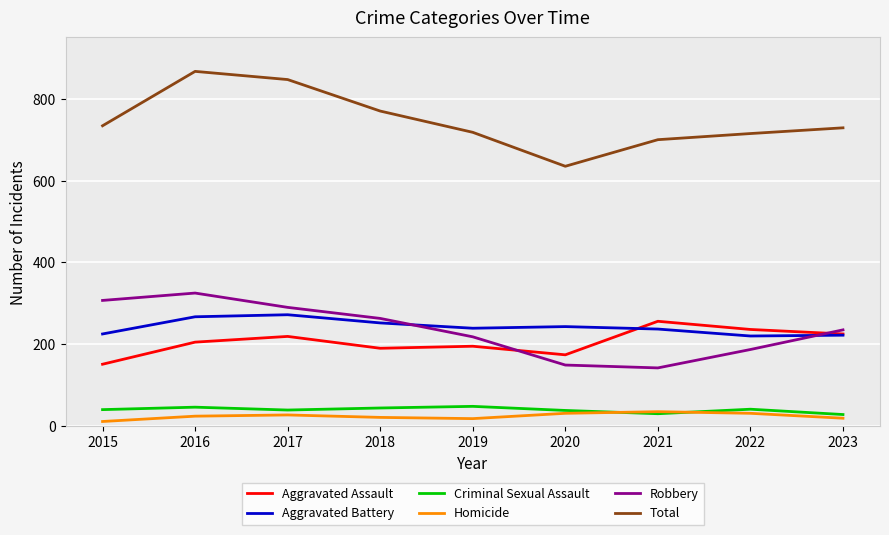

Which series has the widest spread of values?

Total